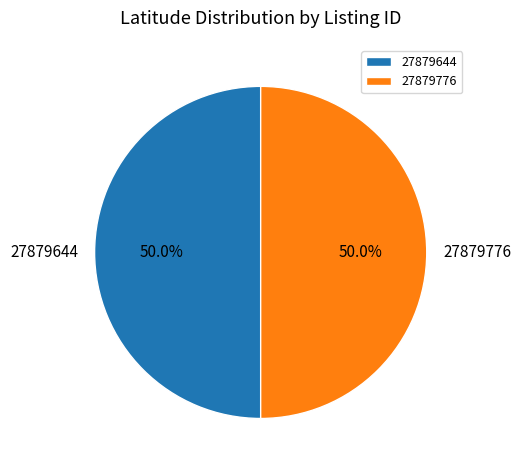

The 27879644 slice represents 50% of the pie. True or false?

True